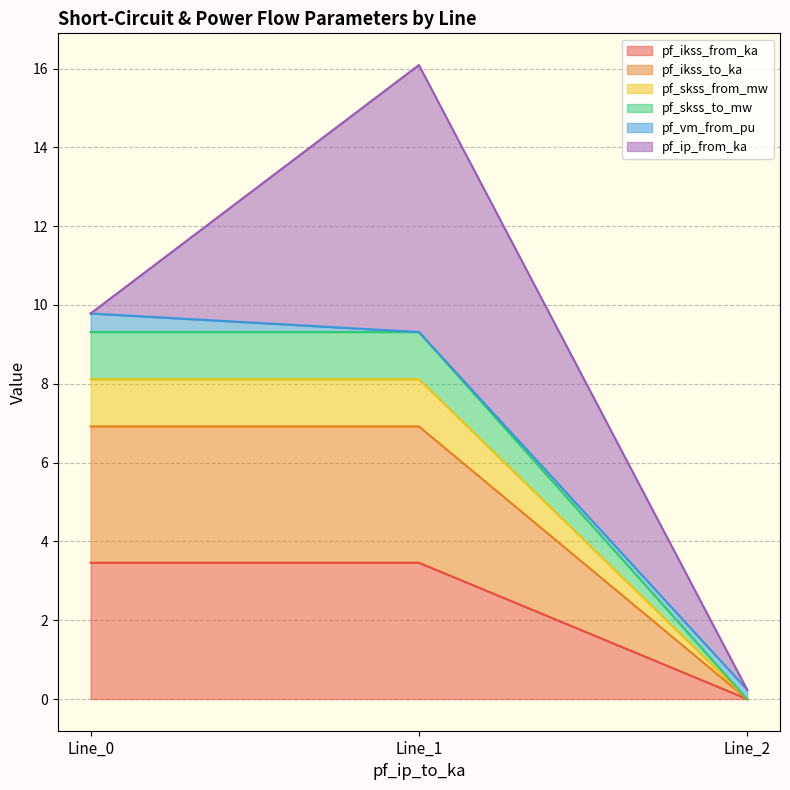

Which has a higher value, Line_1 or Line_2?

Line_1